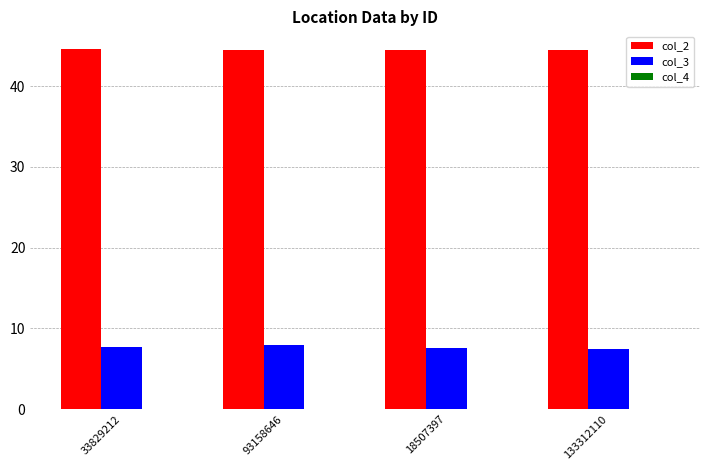

Is it true that col_2 equals 72.8 at 133312110?

False